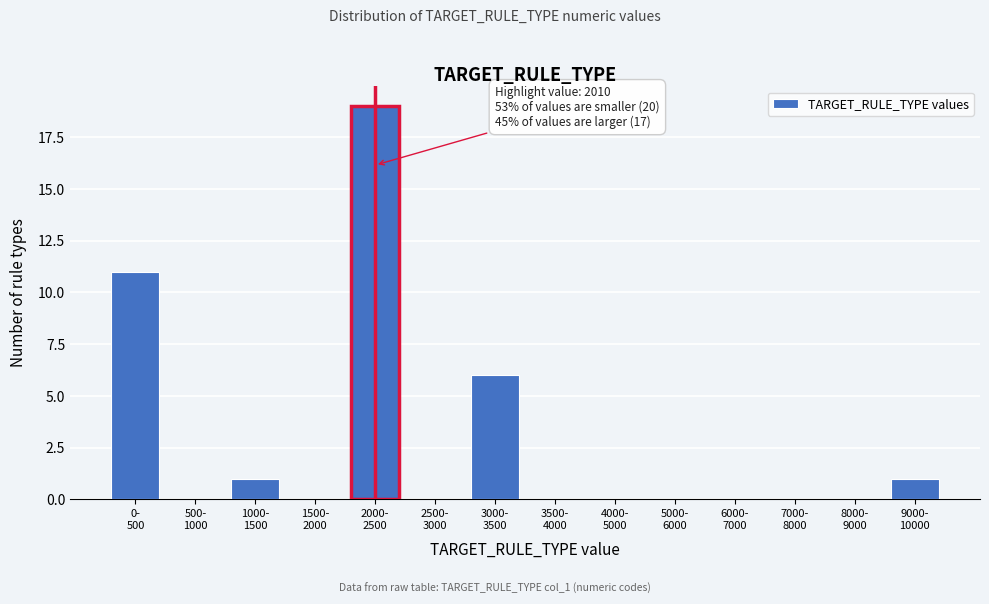

What is the sum of all values?

38